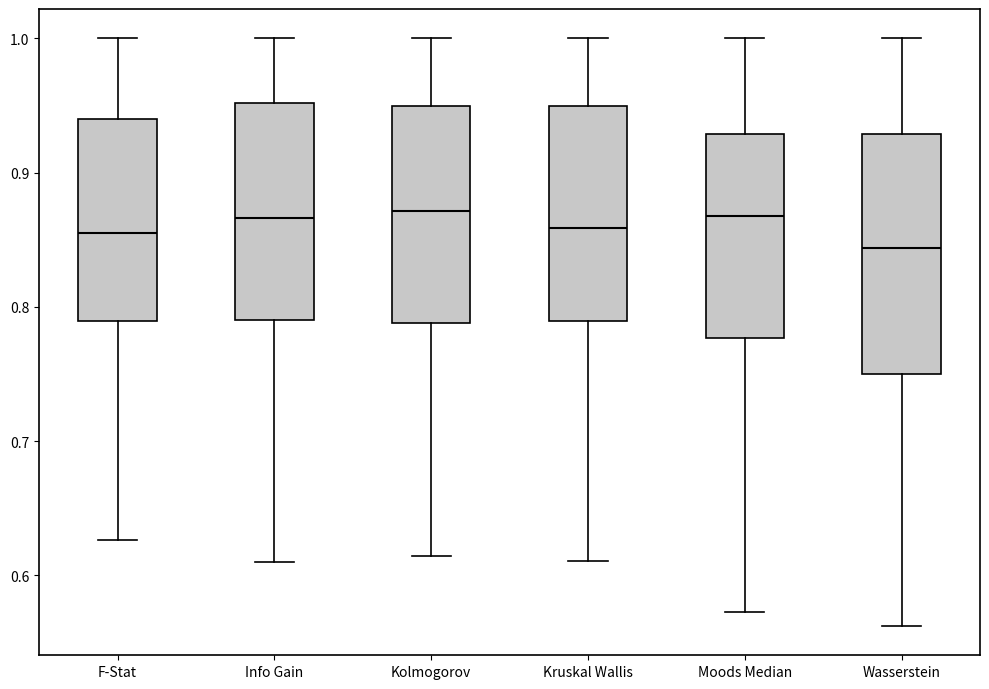

Where is the lower edge of the box for F-Stat on the y-axis? The values are not printed on the chart, so give them approximately, as read against the axis.

0.79